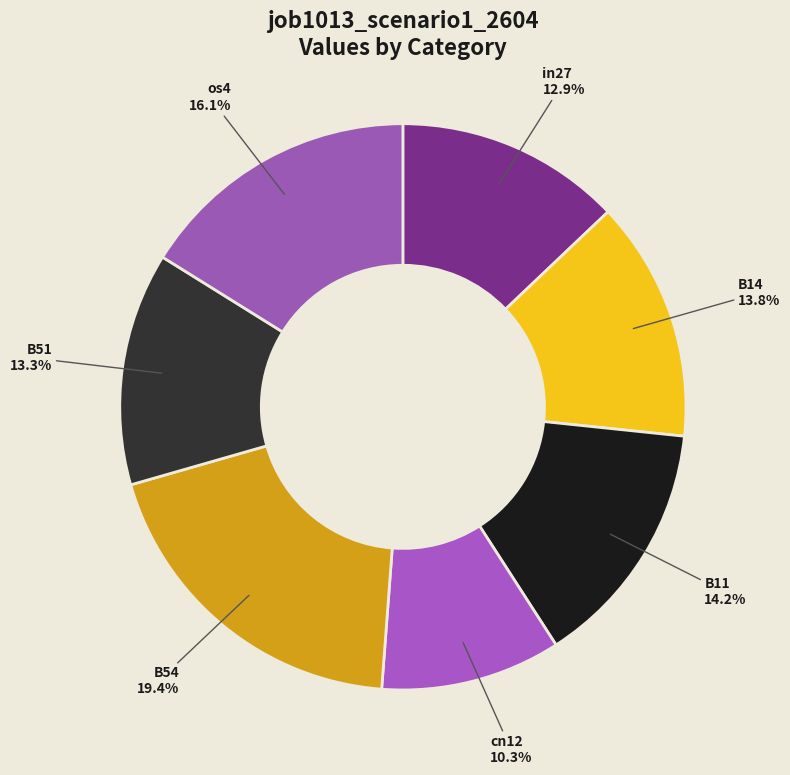

Count the number of slices in the pie.

7